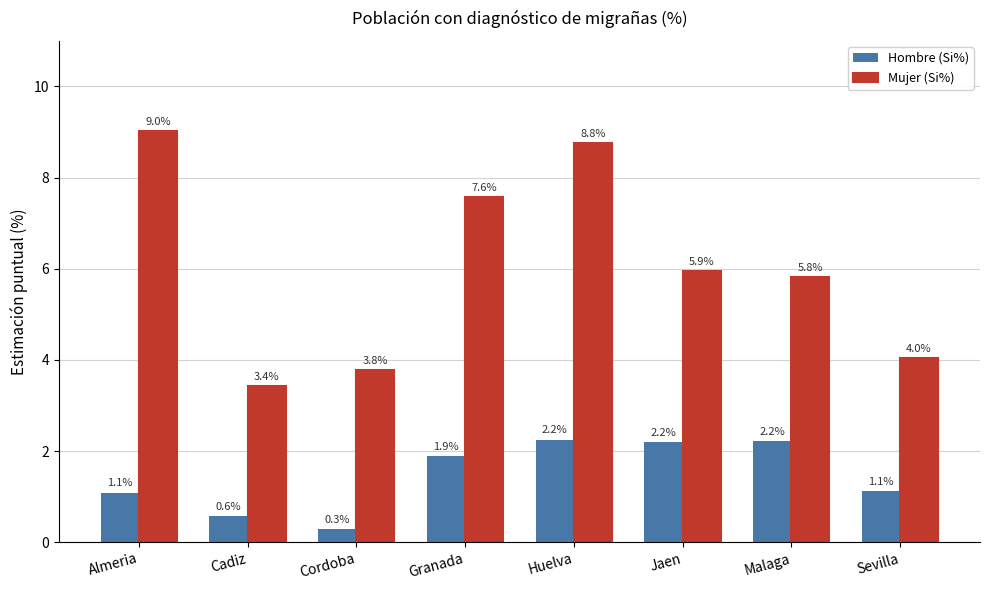

Is the value of Hombre (Si%) at Cordoba greater than the value of Mujer (Si%) at Cordoba?

No